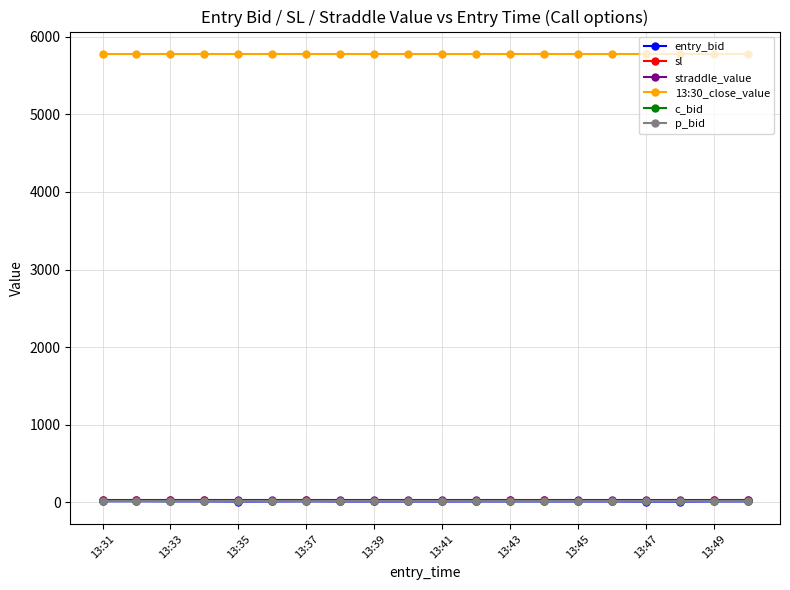

At how many categories does at least one series exceed 3134?

20